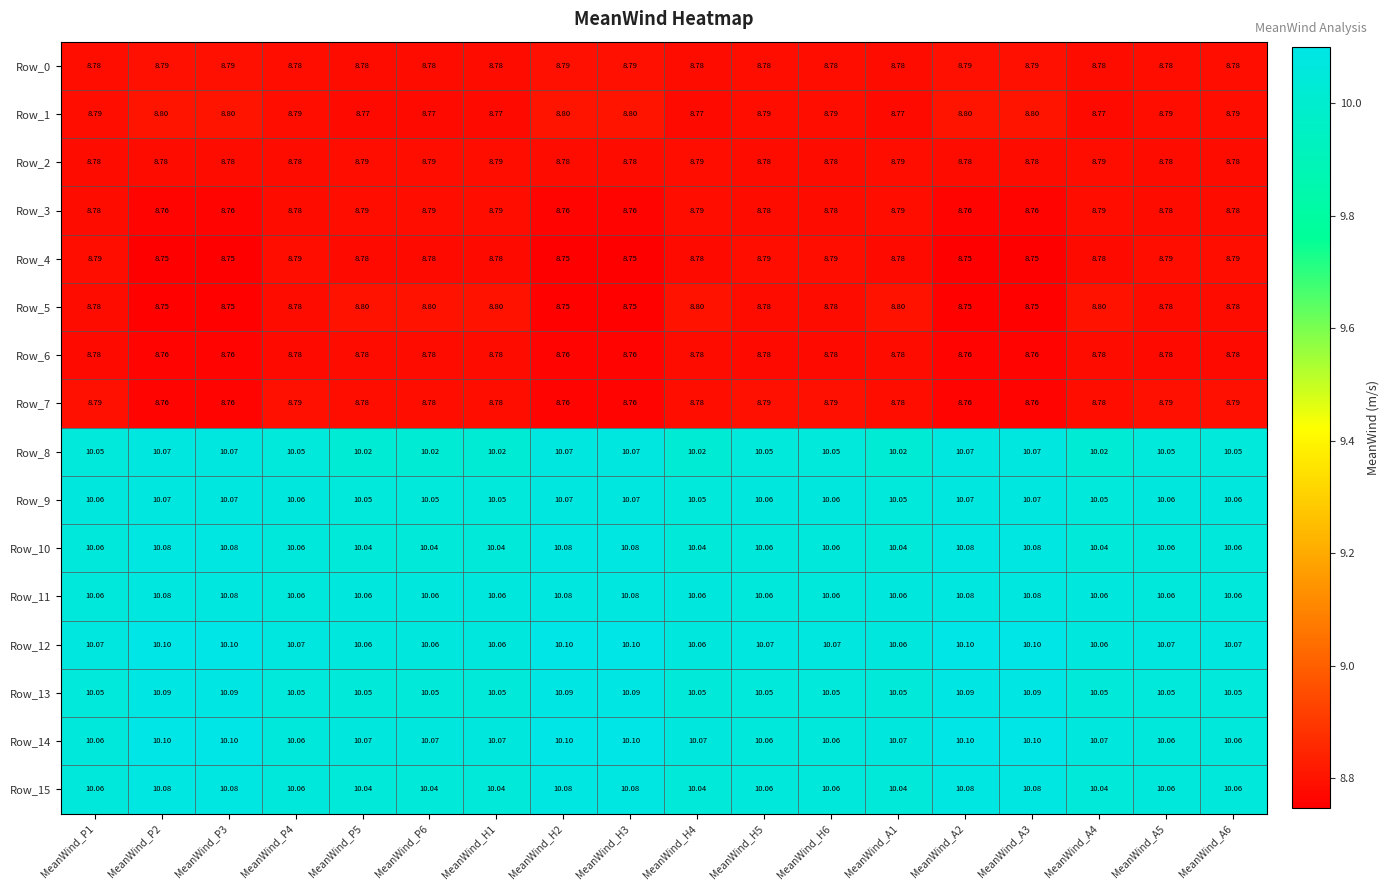

Is the value of Row_10 at MeanWind_H6 greater than the value of Row_13 at MeanWind_H5?

Yes